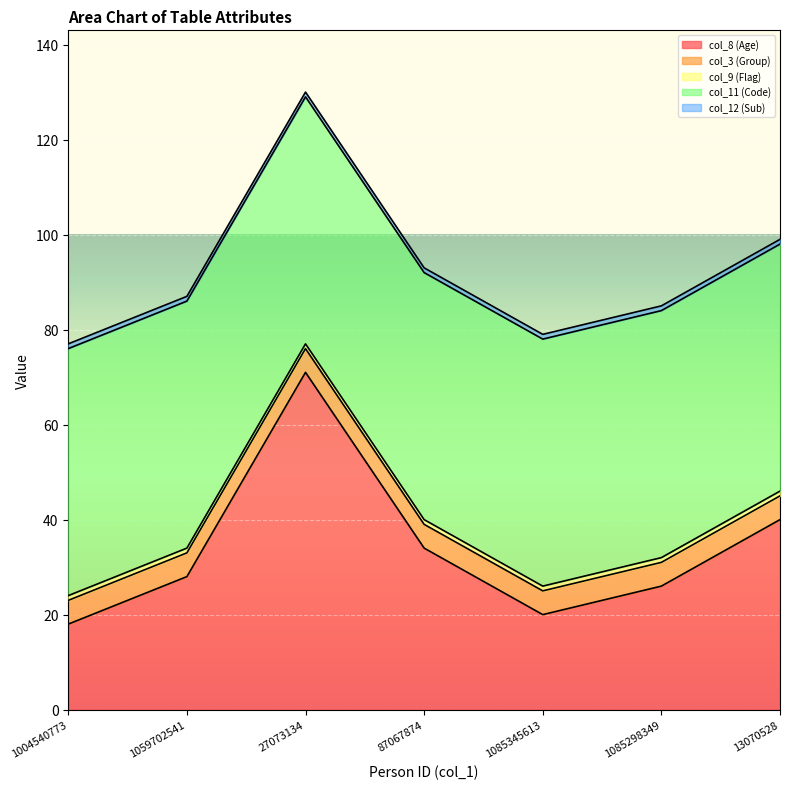

At which category is the sum across all series the highest?

27073134